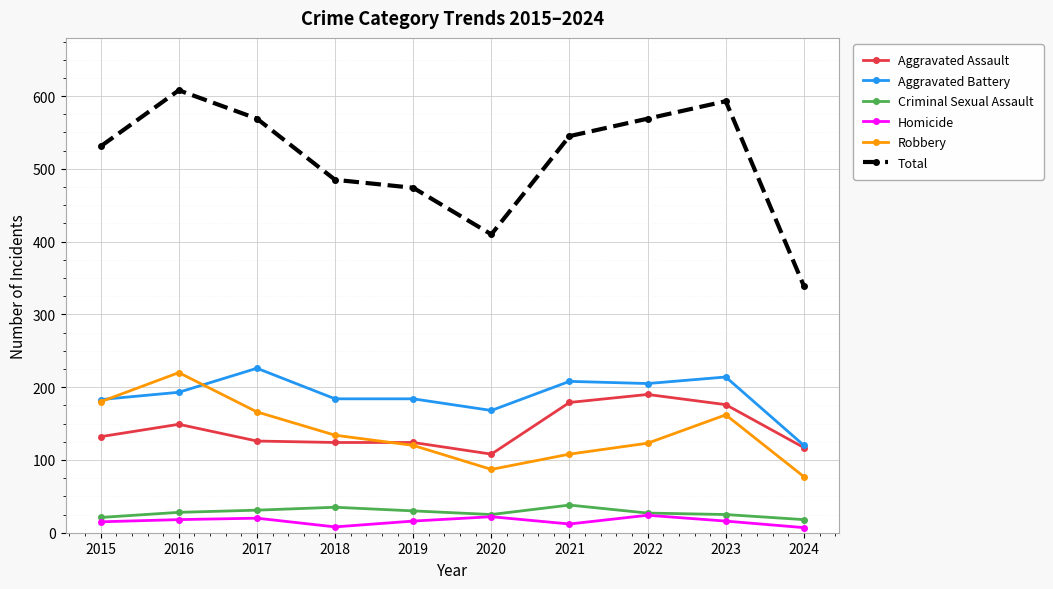

At which category does the chart reach its peak across all series?

2016